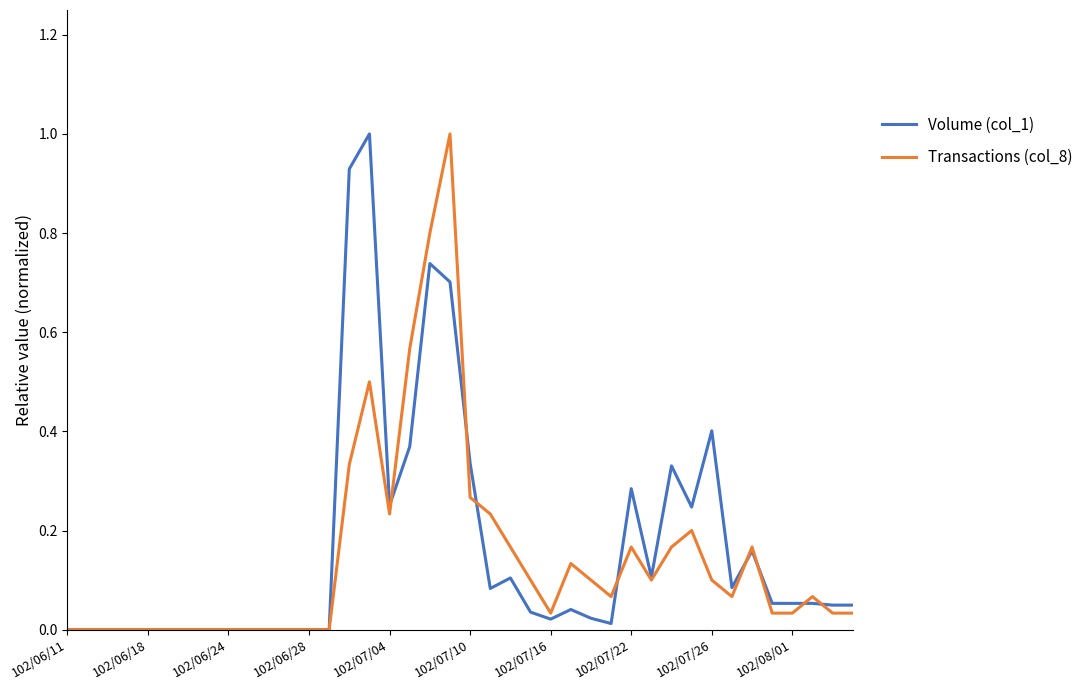

What are all the series names shown in the legend?

Volume (col_1), Transactions (col_8)